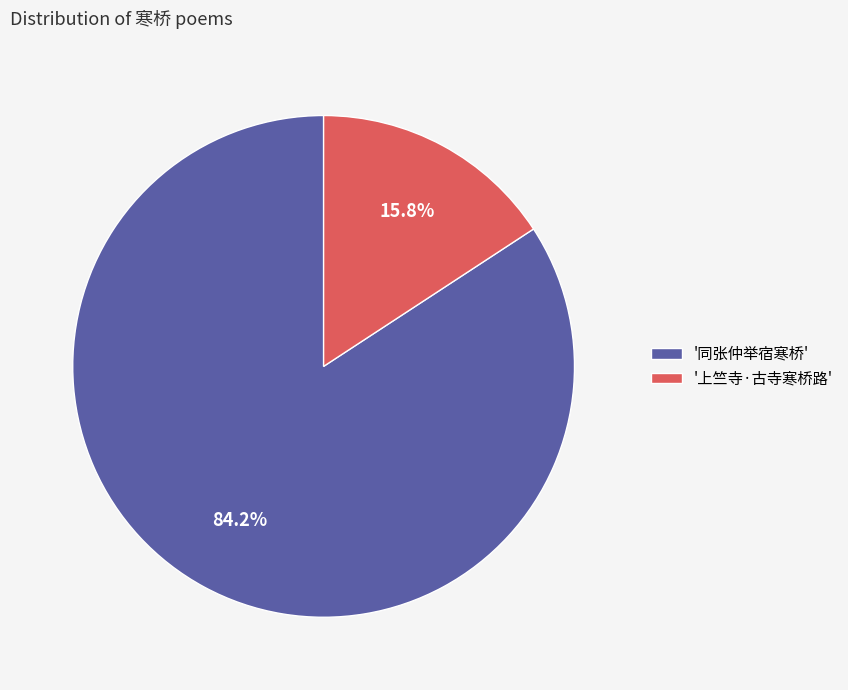

Rank the categories by value from highest to lowest.

'同张仲举宿寒桥', '上竺寺·古寺寒桥路'